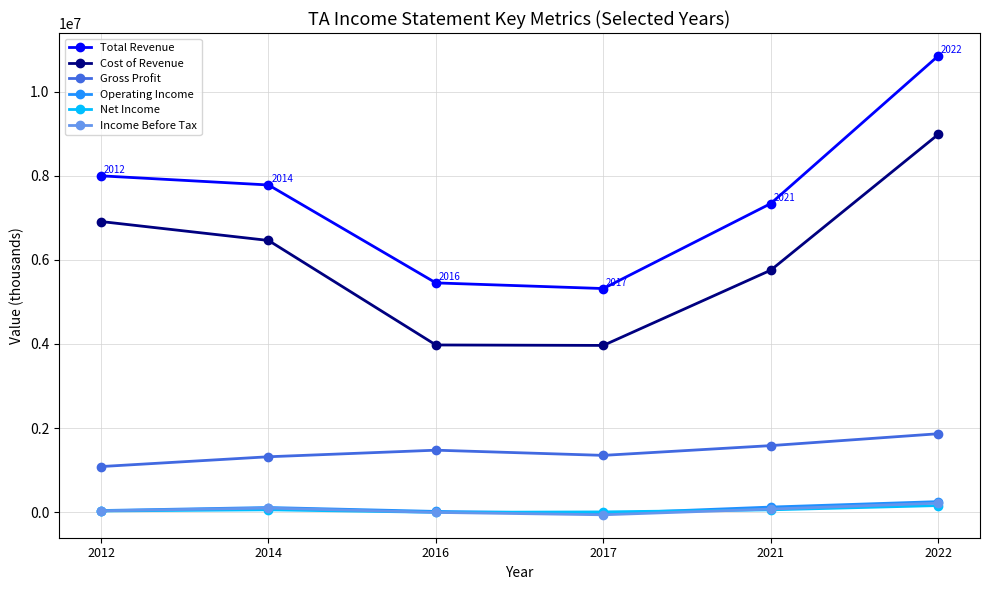

What is the total value across all series at 2021?

14929400